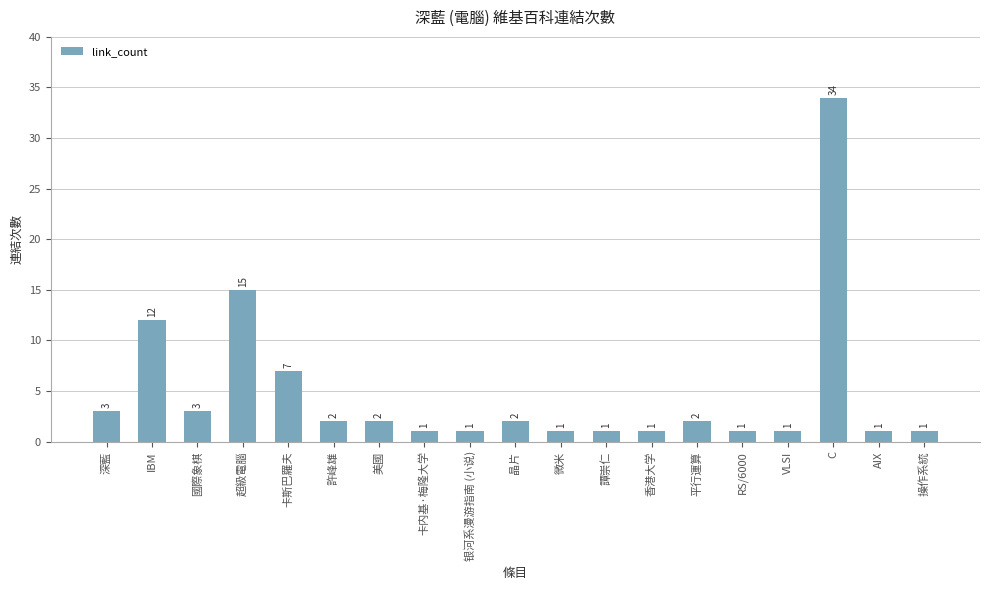

What is the sum of all values?

91